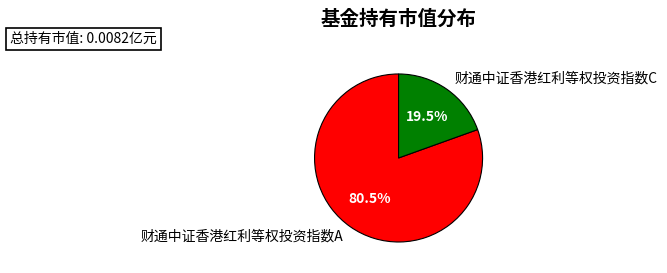

Which slice represents more than half of the pie?

财通中证香港红利等权投资指数A